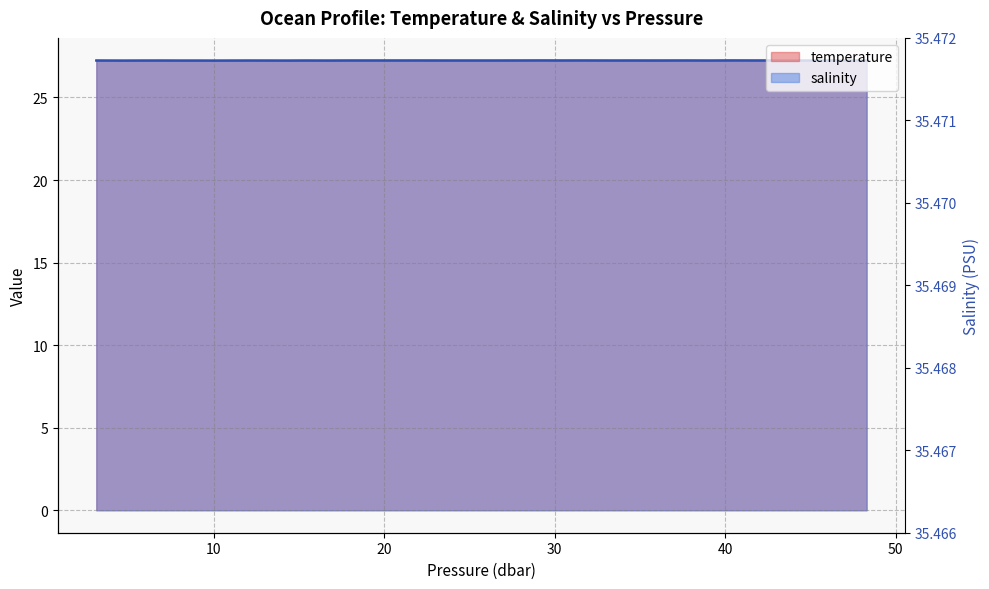

What is the label of the 3rd point from the left?

4.8